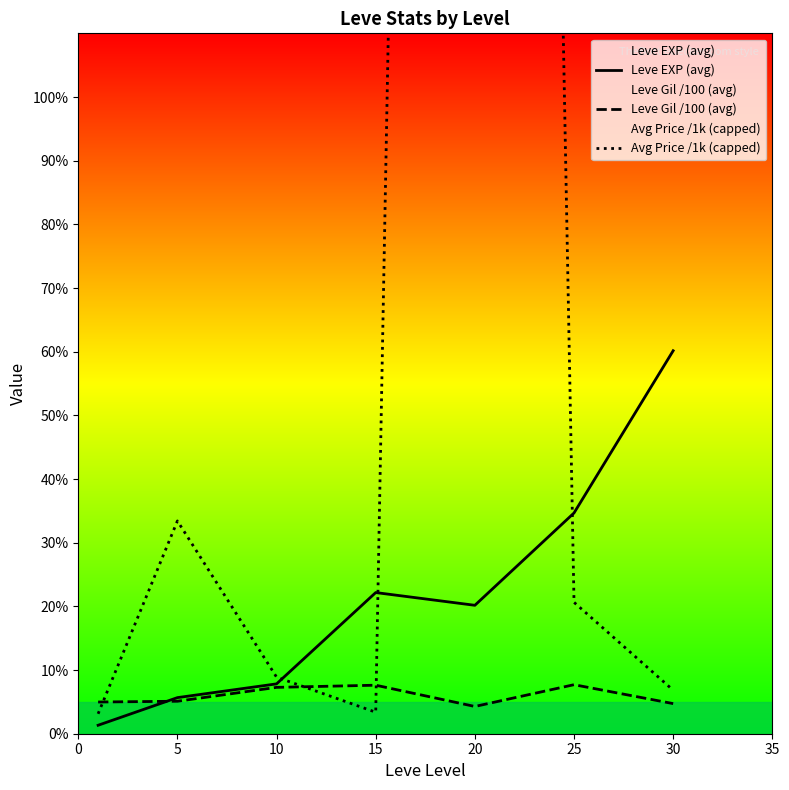

What is the value of the Leve Gil /100 (avg) point at the 3rd from the left?

7.3